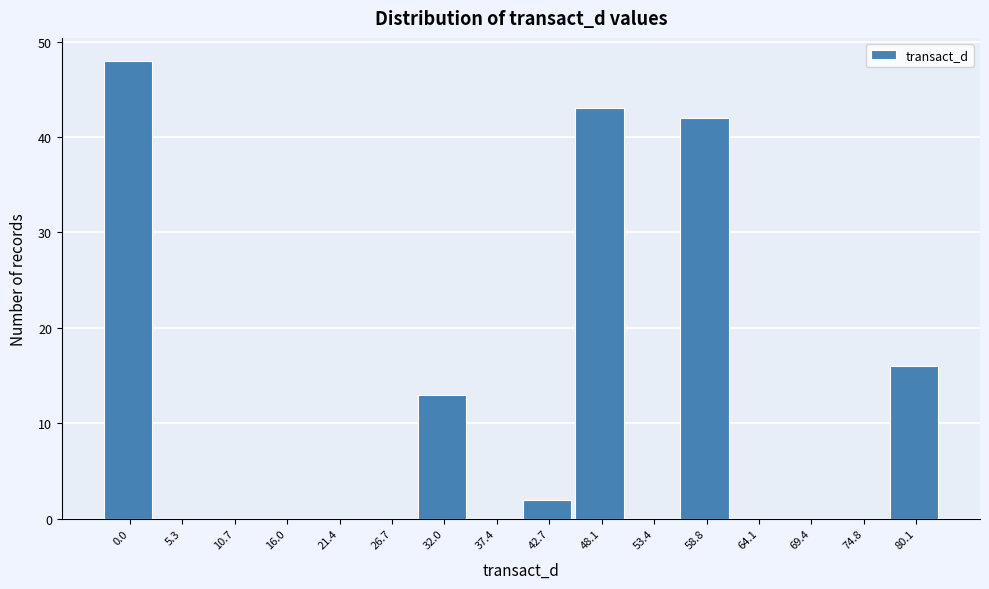

Reading left to right, transcribe all the data shown in this chart.

0.0=48	5.3=0	10.7=0	16.0=0	21.4=0	26.7=0	32.0=13	37.4=0	42.7=2	48.1=43	53.4=0	58.8=42	64.1=0	69.4=0	74.8=0	80.1=16